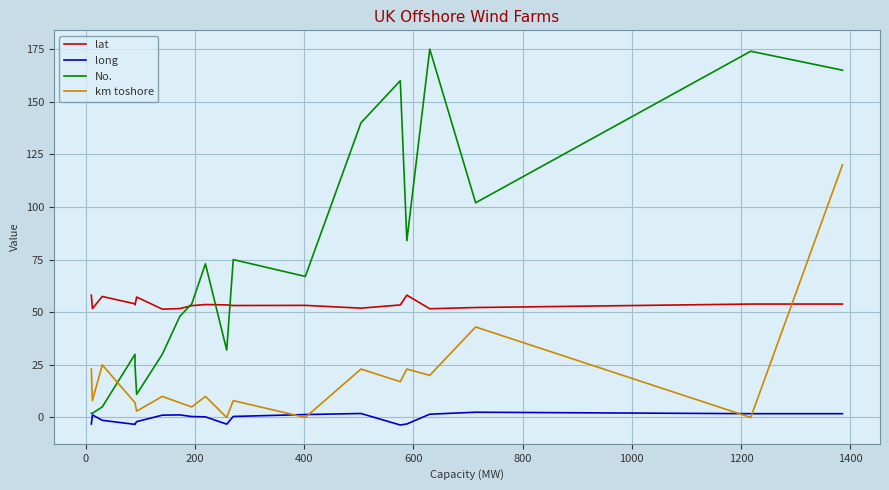

How many categories are shown in the chart?

20